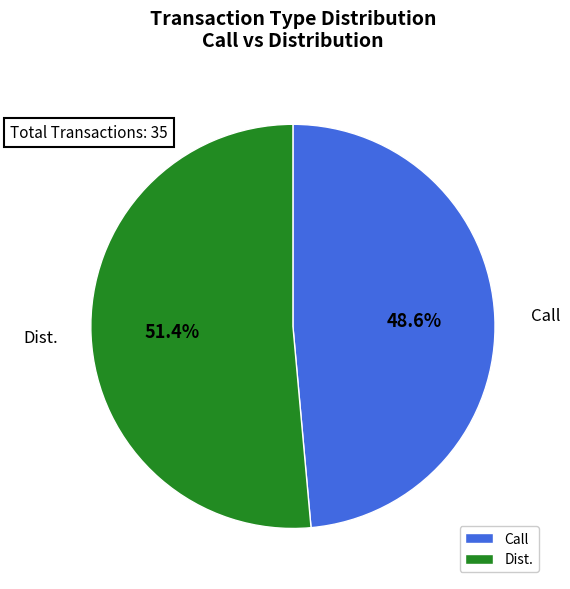

To the nearest percent, what portion does Dist. represent?

51%